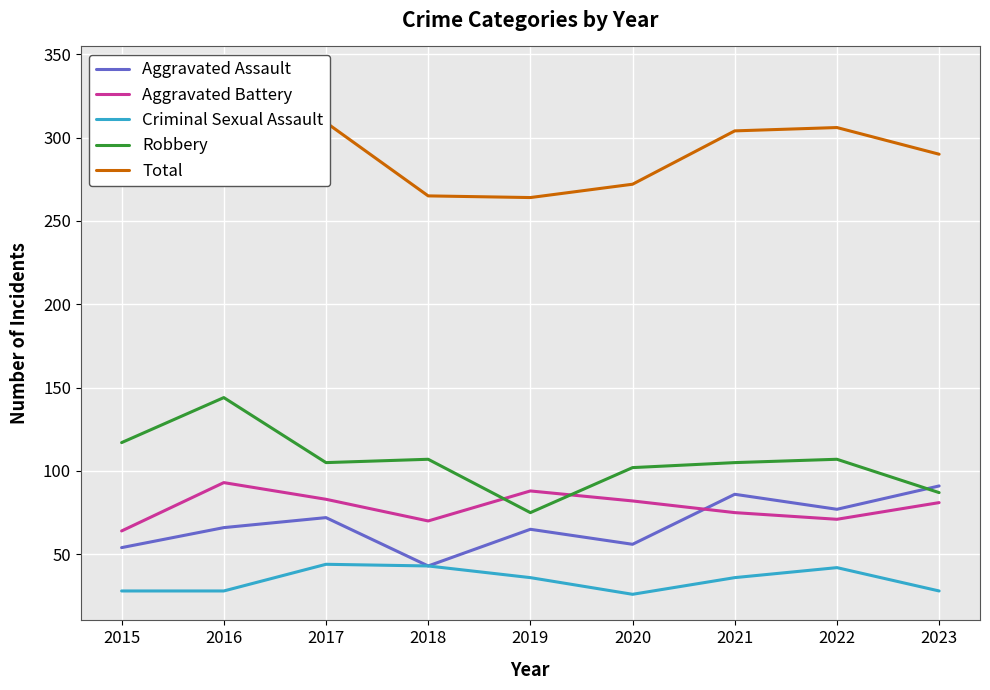

What is the minimum value for Aggravated Assault?

43